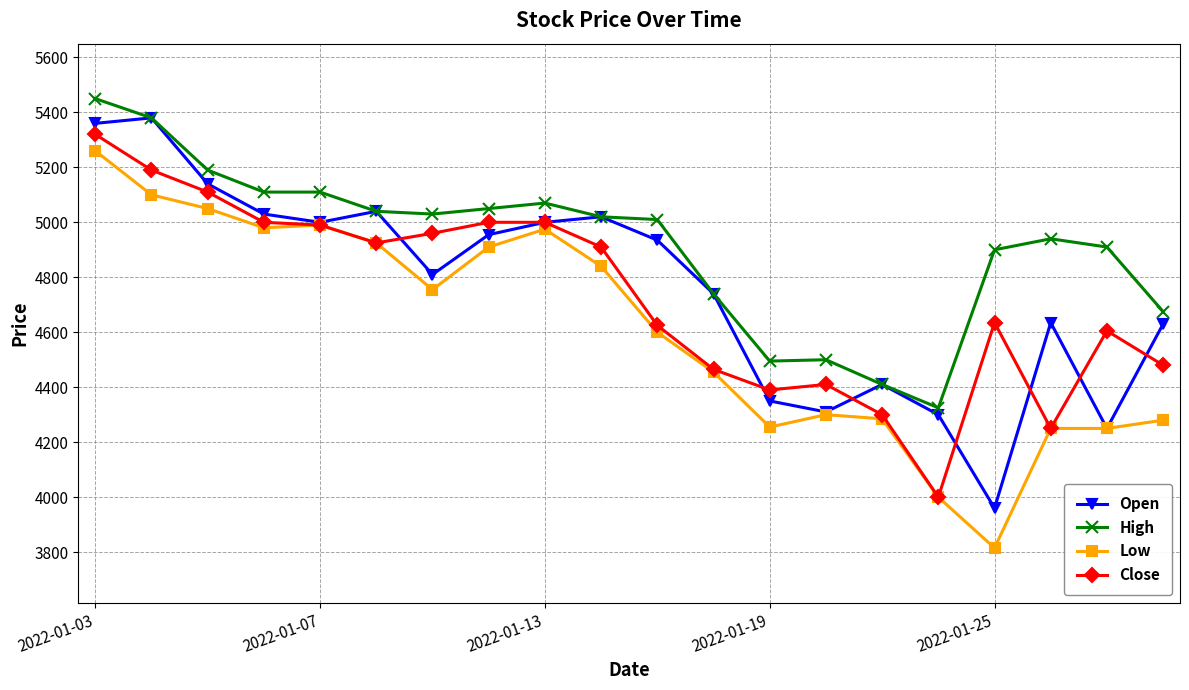

What is the smallest value displayed?

3815